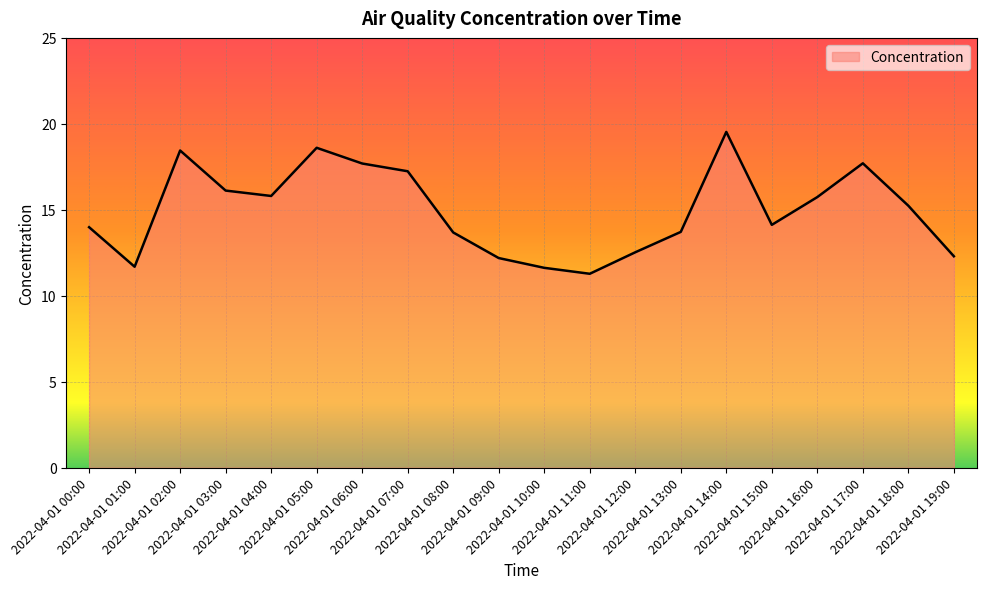

What is the difference between the maximum and minimum values?

8.3